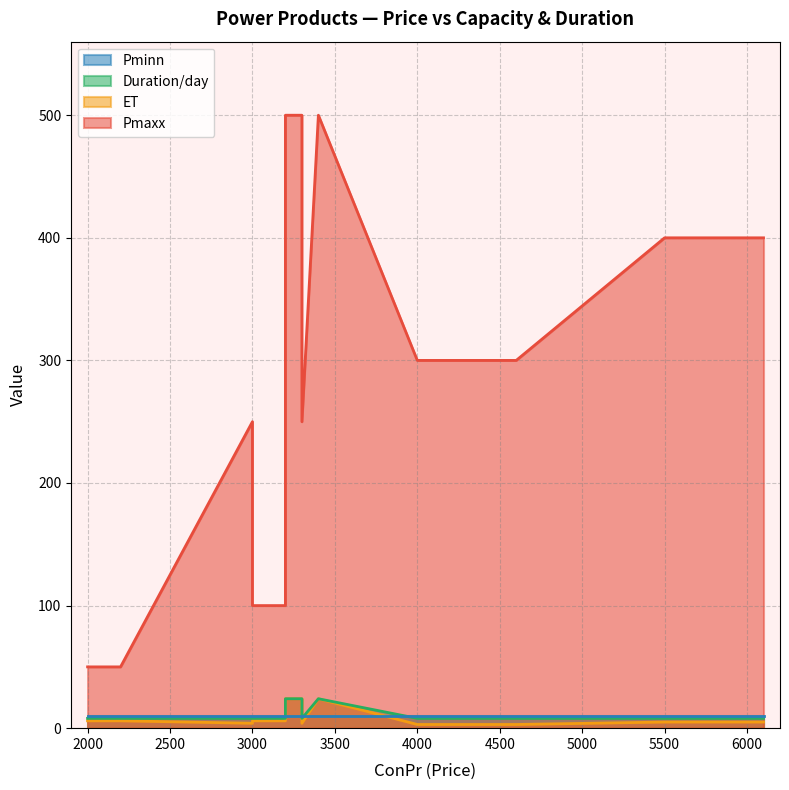

True or false: Duration/day and ET intersect in this chart.

False